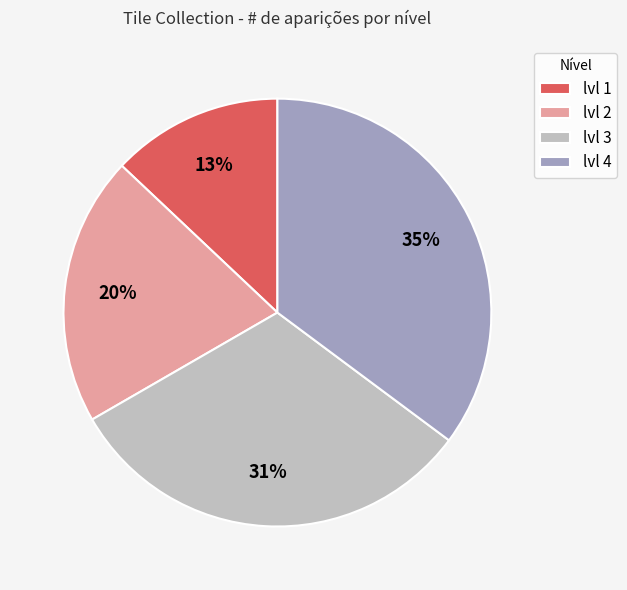

Is the sum of lvl 2 and lvl 3 greater than half?

Yes